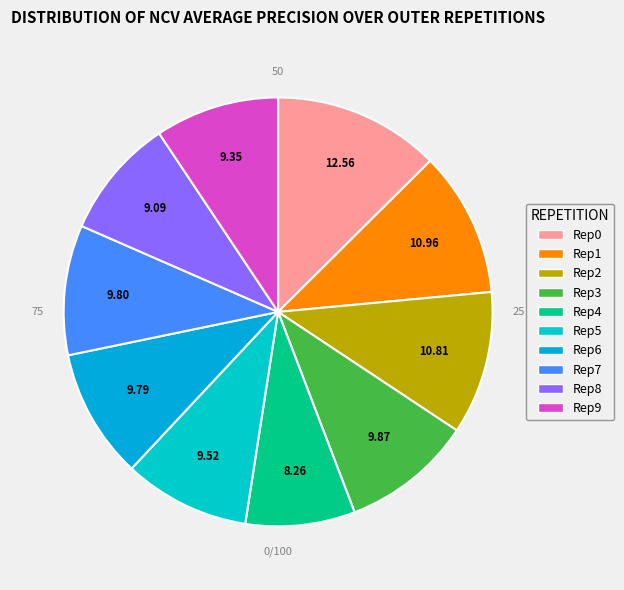

Rank the categories by value from lowest to highest.

outer-repetition4, outer-repetition8, outer-repetition9, outer-repetition5, outer-repetition6, outer-repetition7, outer-repetition3, outer-repetition2, outer-repetition1, outer-repetition0